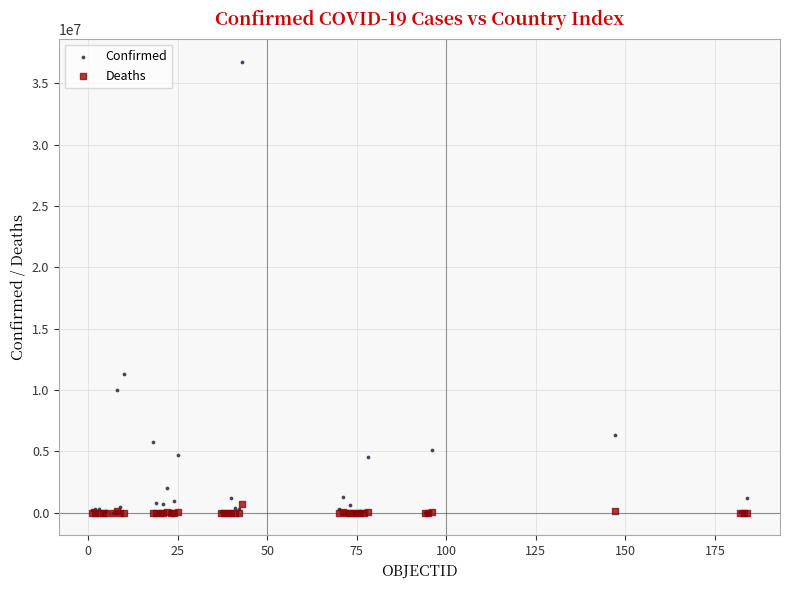

What are all the series names shown in the legend?

Confirmed, Deaths